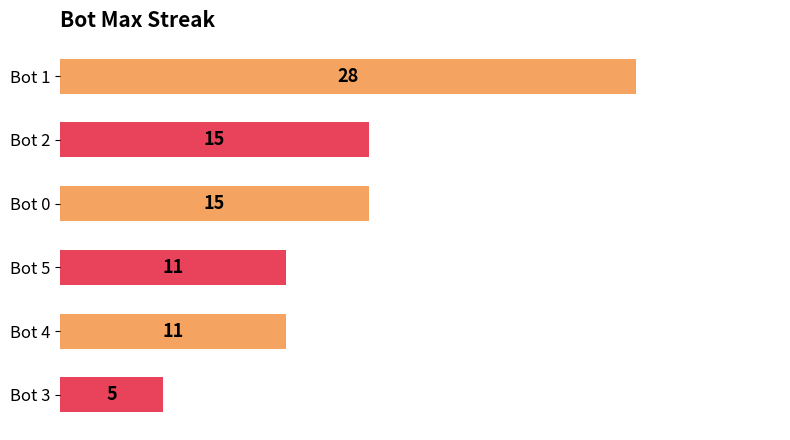

How many series are shown in this chart?

1